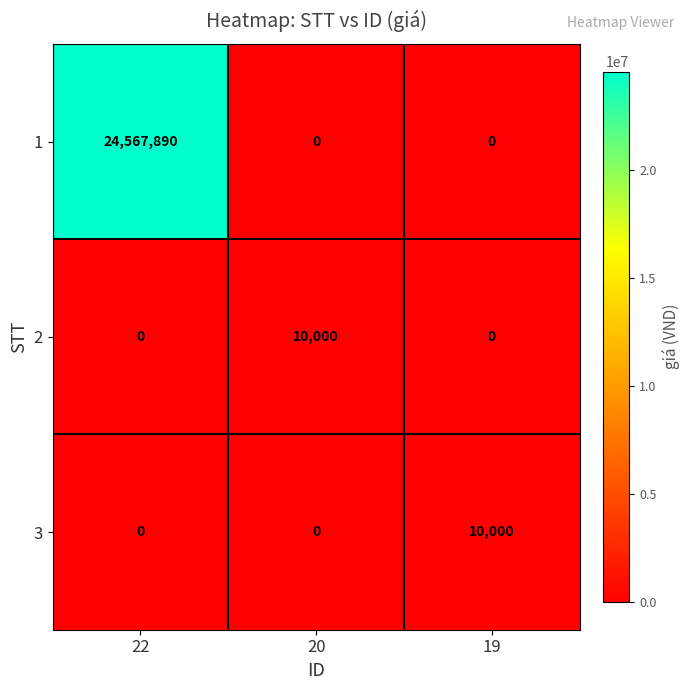

What is the sum of the 2 values at 20 and 22?

10000